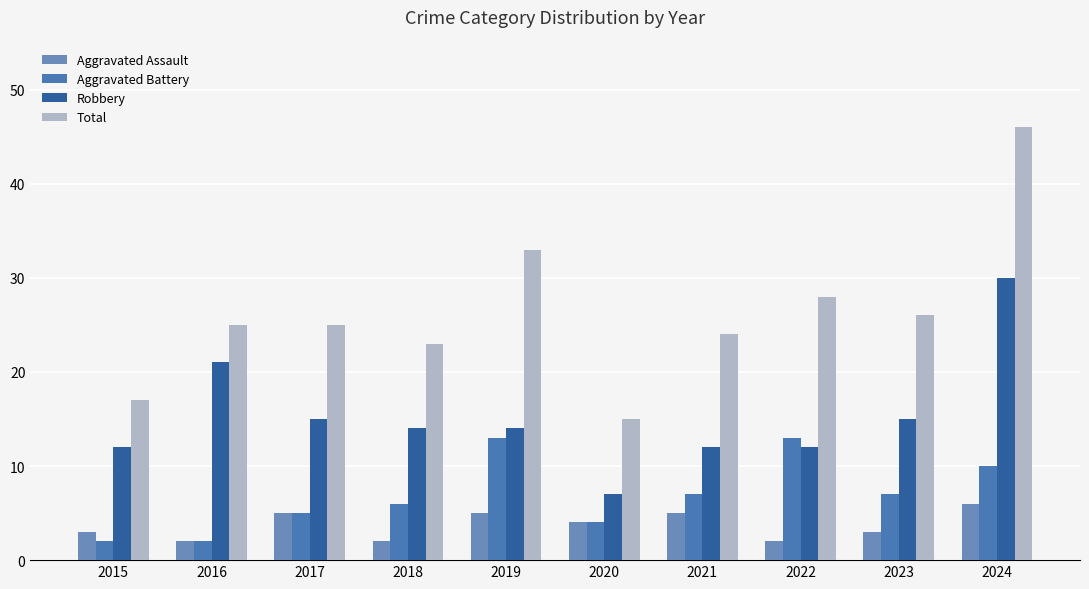

What is the value of the Robbery bar at the 8th from the left?

12